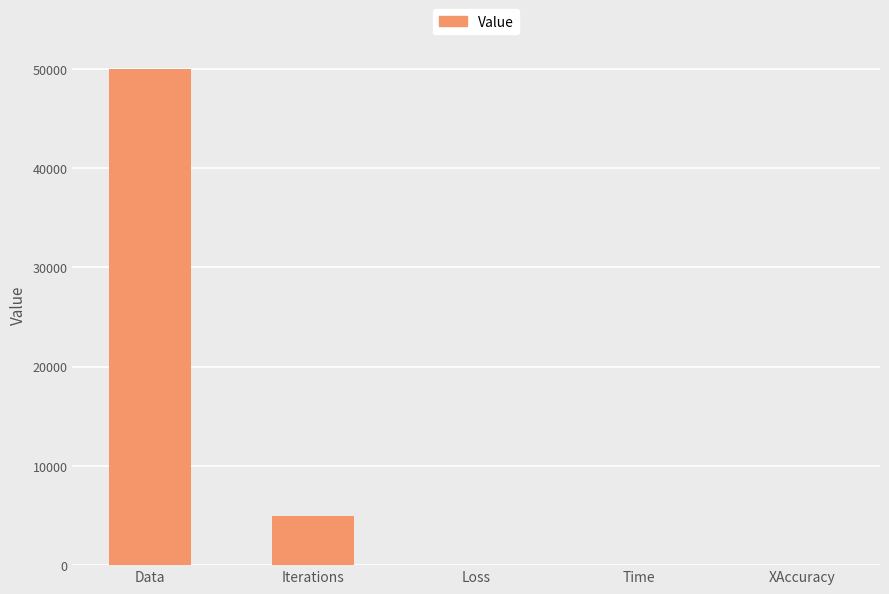

The value at Data is 31923.0. True or false?

False